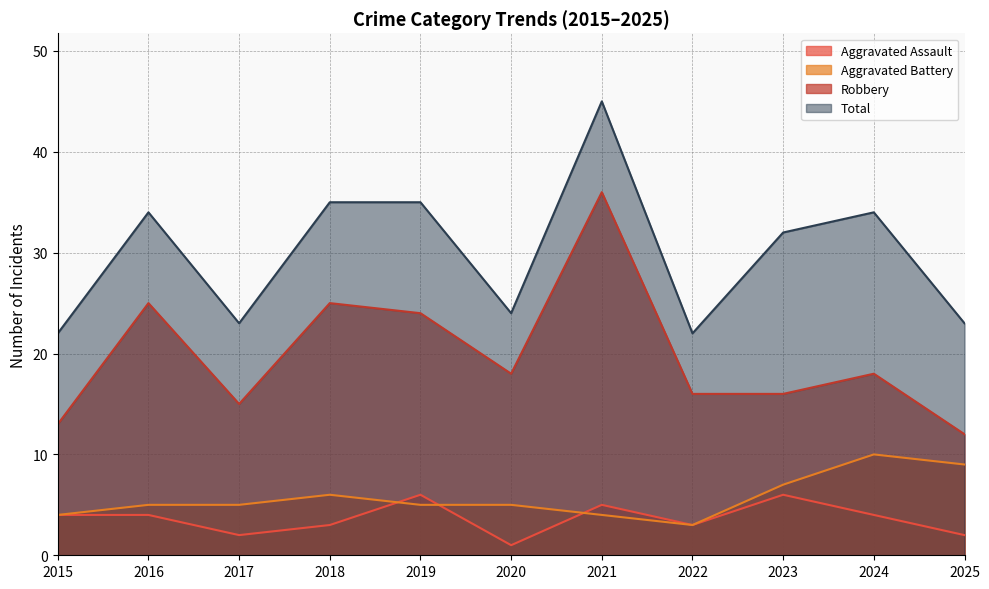

Is the value of Aggravated Assault at 2025 greater than the value of Robbery at 2020?

No